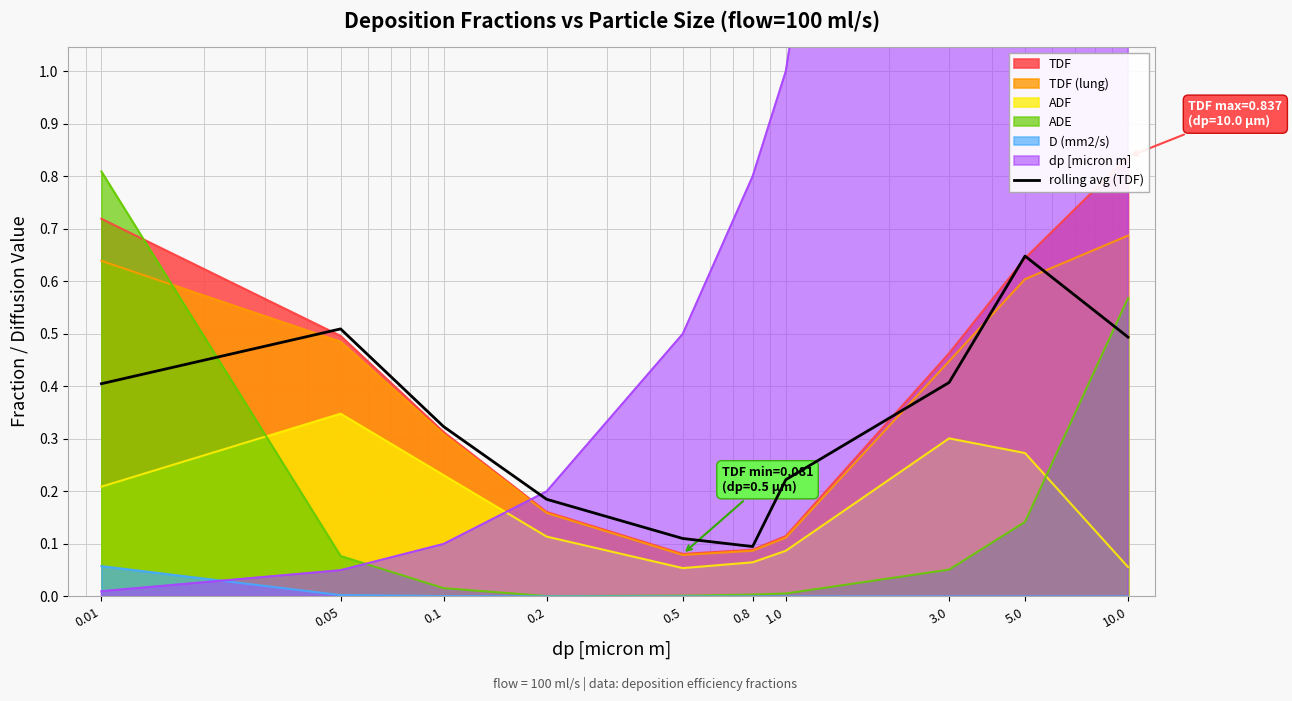

The chart shows a value of 0.7 at 3.0. True or false?

False